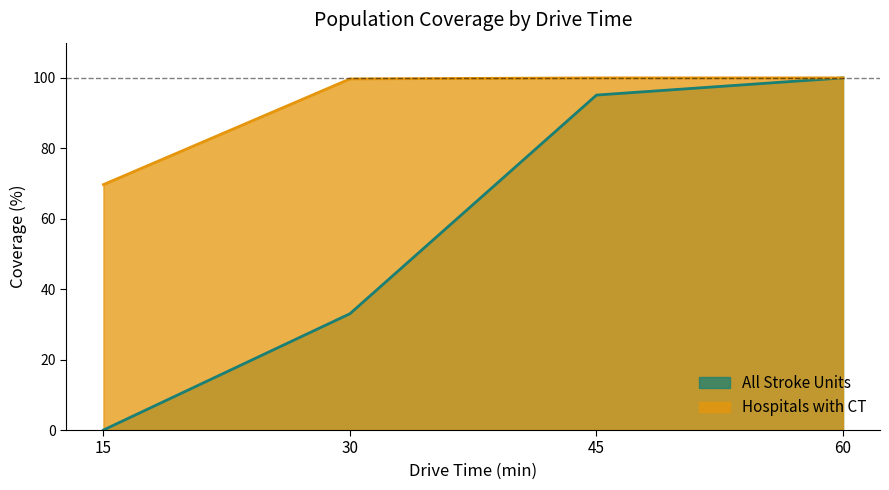

The Hospitals with CT series shows 160.3 at 30. True or false?

False